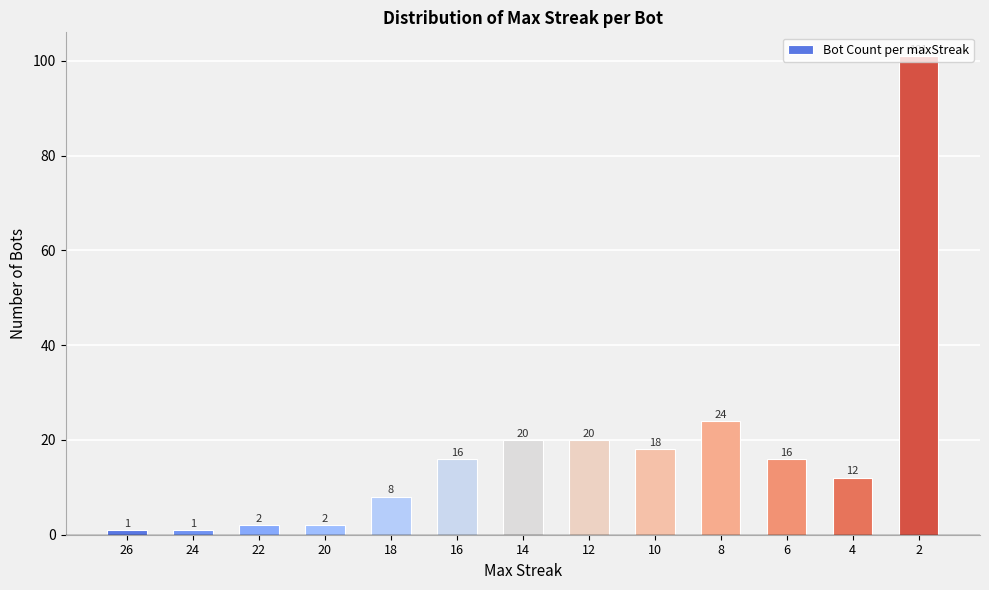

What is the greatest value displayed?

101